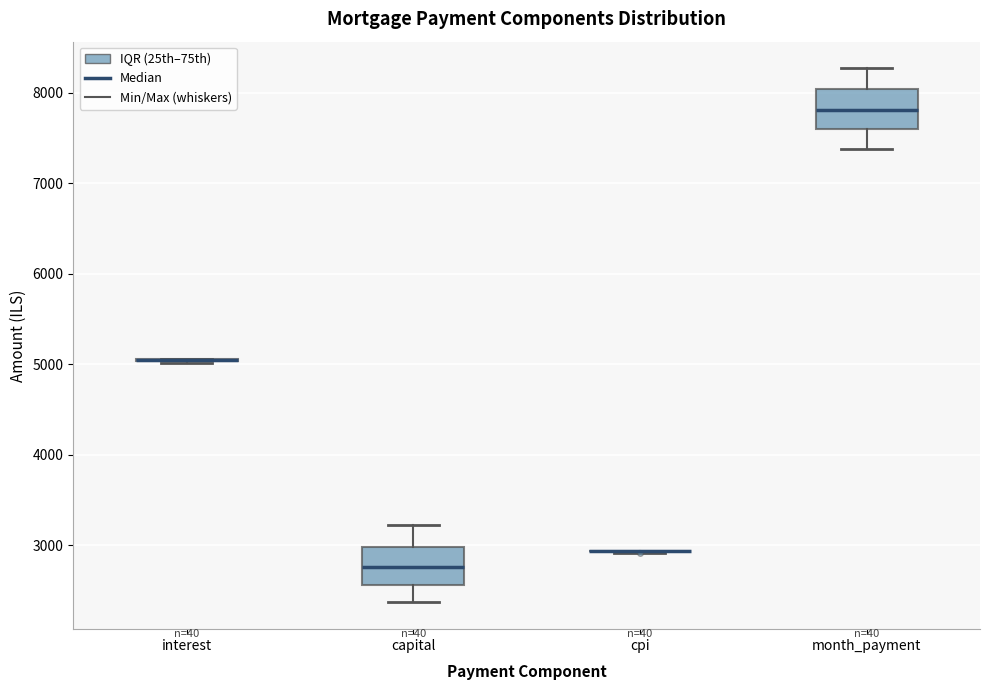

Reading left to right, read every box against the y-axis: the position of its median line, the range the box covers, and the ends of its whiskers. The values are not printed on the chart, so give them approximately, as read against the axis.

interest: box collapsed to a line at 5000, whiskers 5000 to 5100
capital: median 2800, box 2600 to 3000, whiskers 2400 to 3200
cpi: box collapsed to a line at 2900, whiskers 2900 to 2900
month_payment: median 7800, box 7600 to 8000, whiskers 7400 to 8300